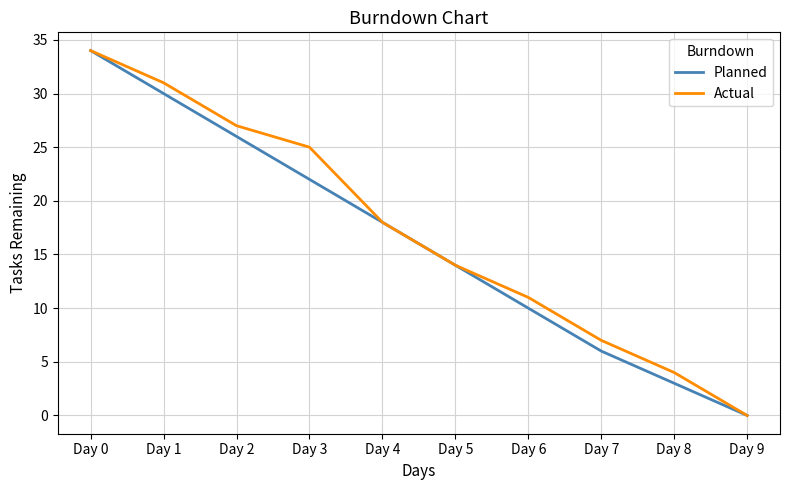

At Day 8, list the series in order from smallest to largest.

Planned, Actual